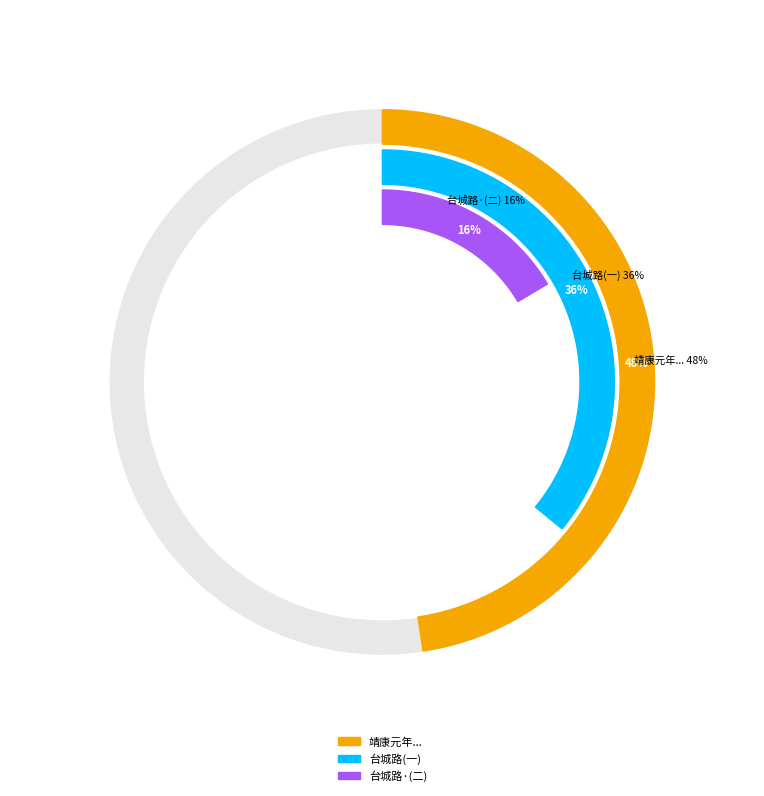

To the nearest percent, what is the average slice percentage?

33%